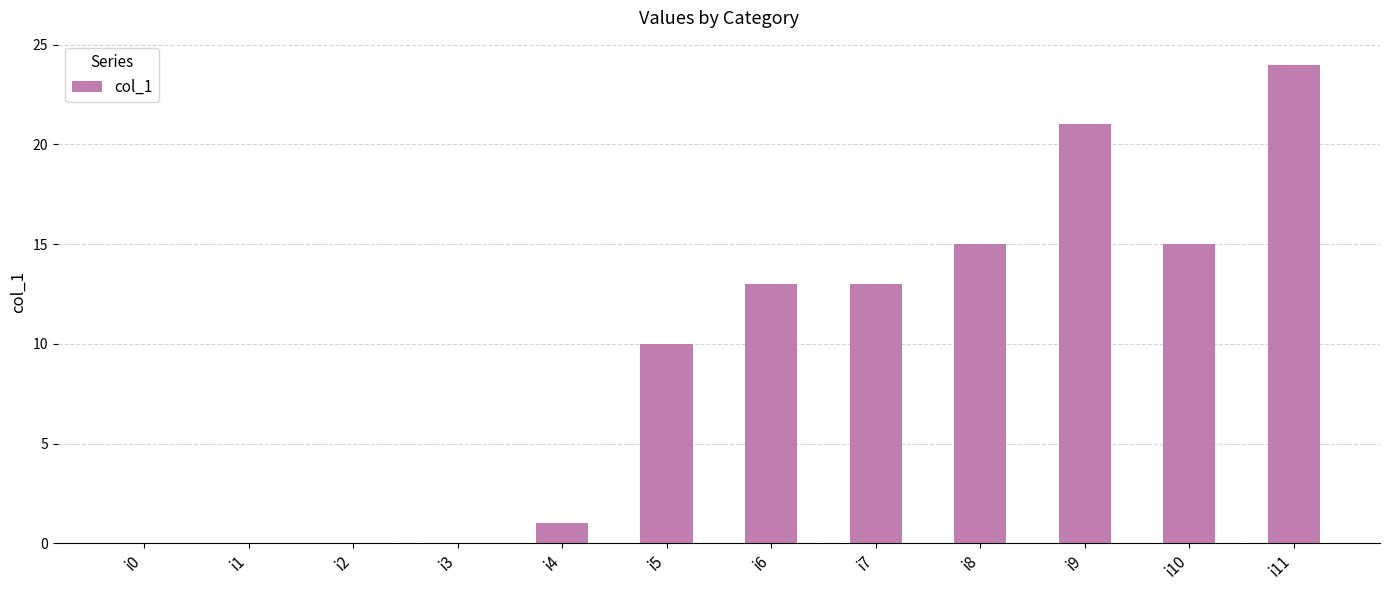

Reading left to right, what are all the values shown in this chart?

0	0	0	0	1	10	13	13	15	21	15	24